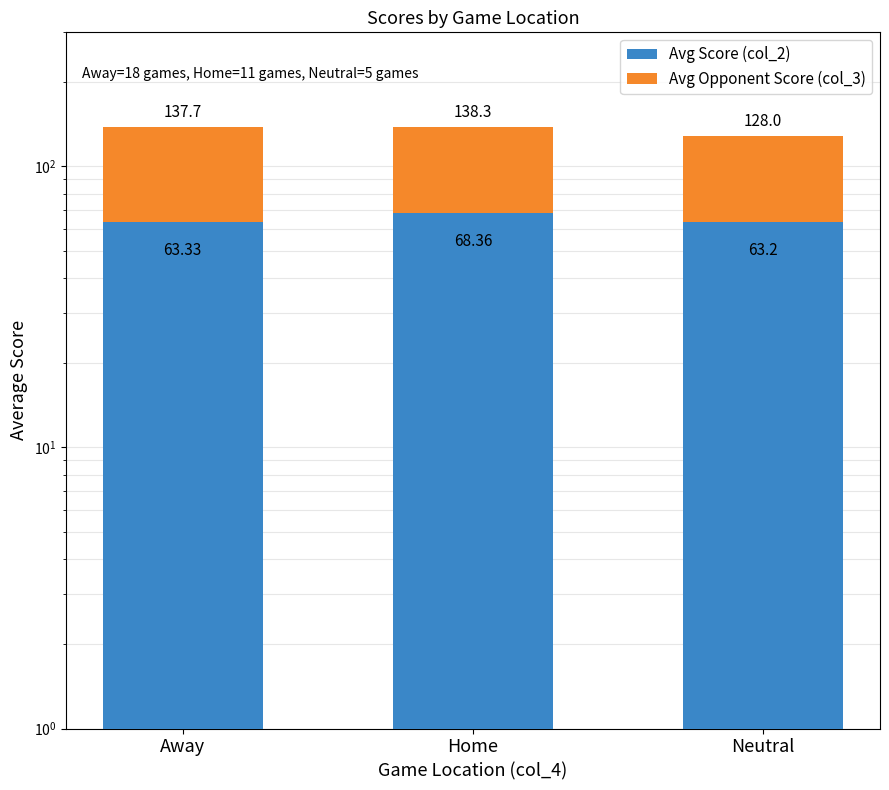

What is the lowest value of the Avg Opponent Score (col_3) series?

64.8